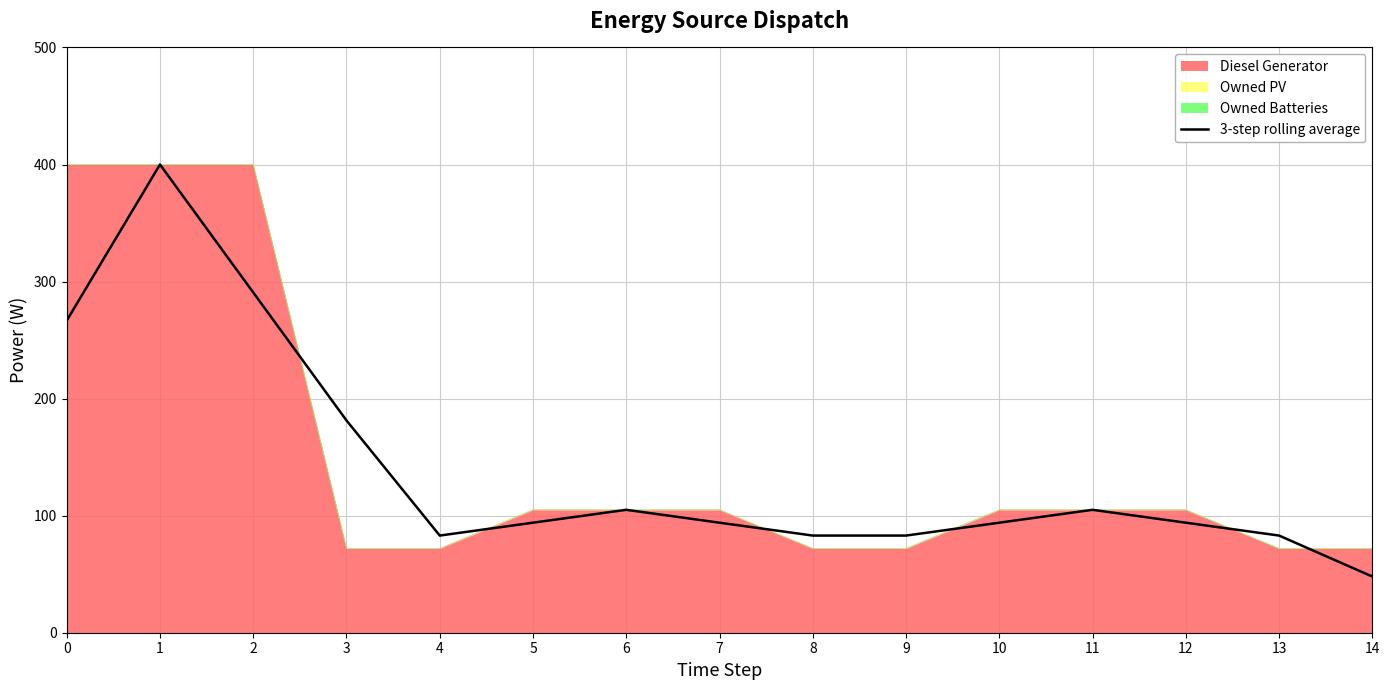

What is the difference between the values at 2 and 4?

207.7